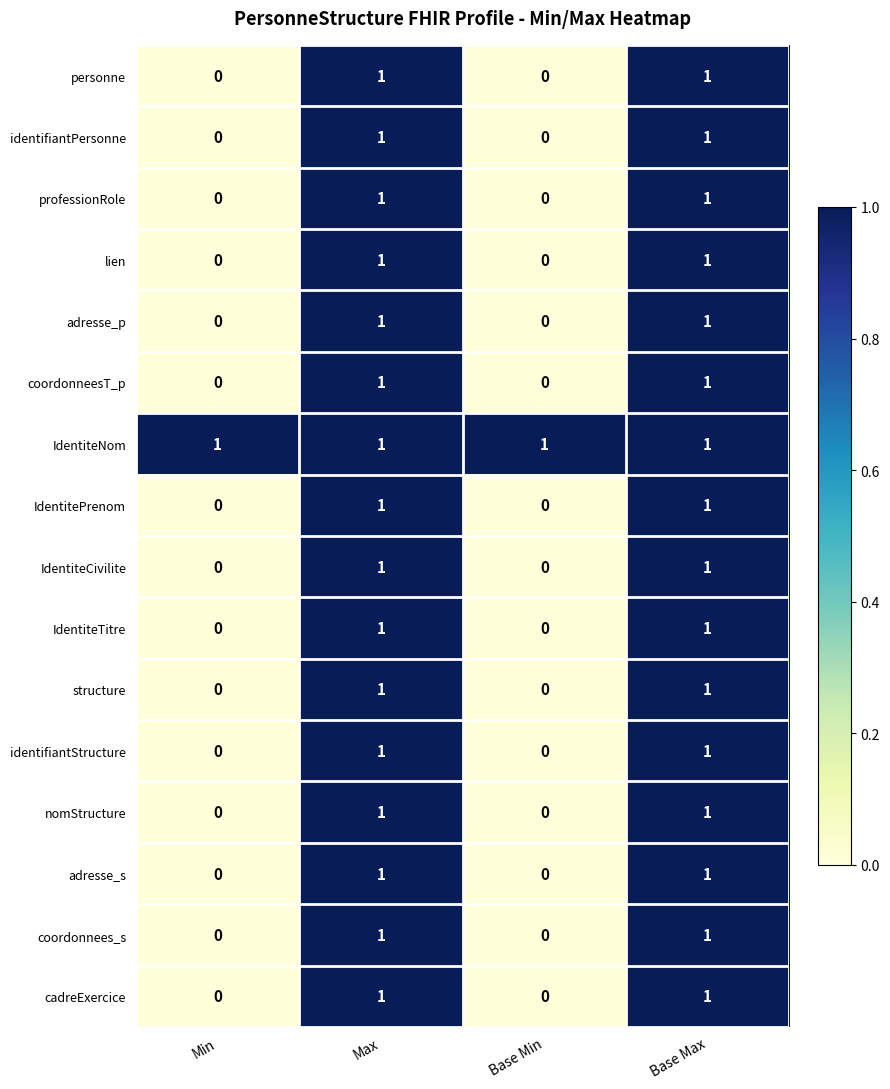

Count the personne values in the range 0 to 1.

4